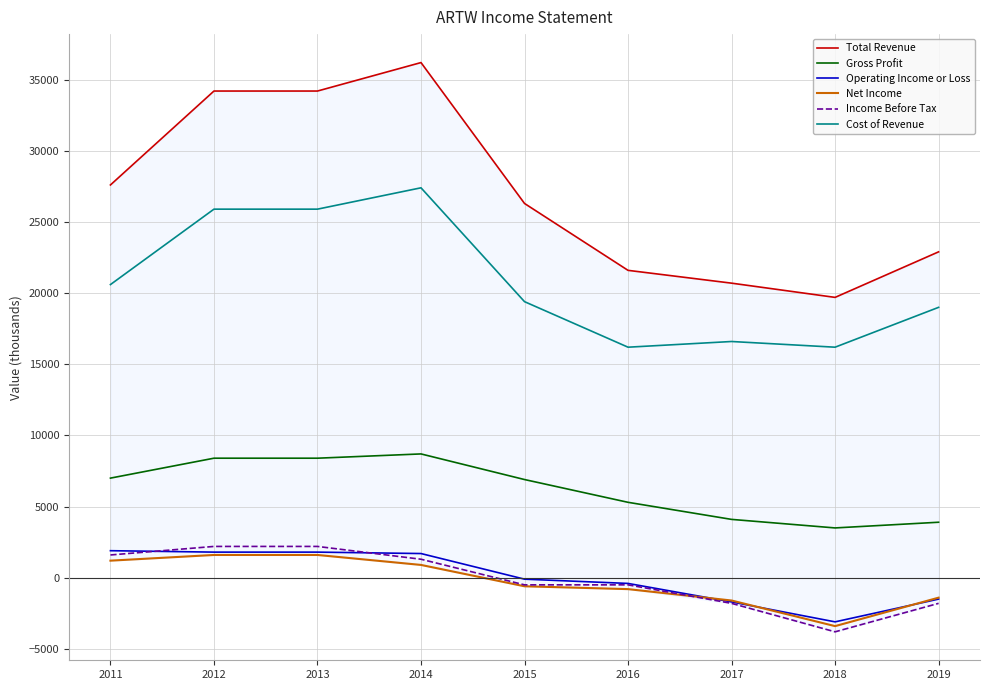

What is the value of the Gross Profit point at the 8th from the left?

3500